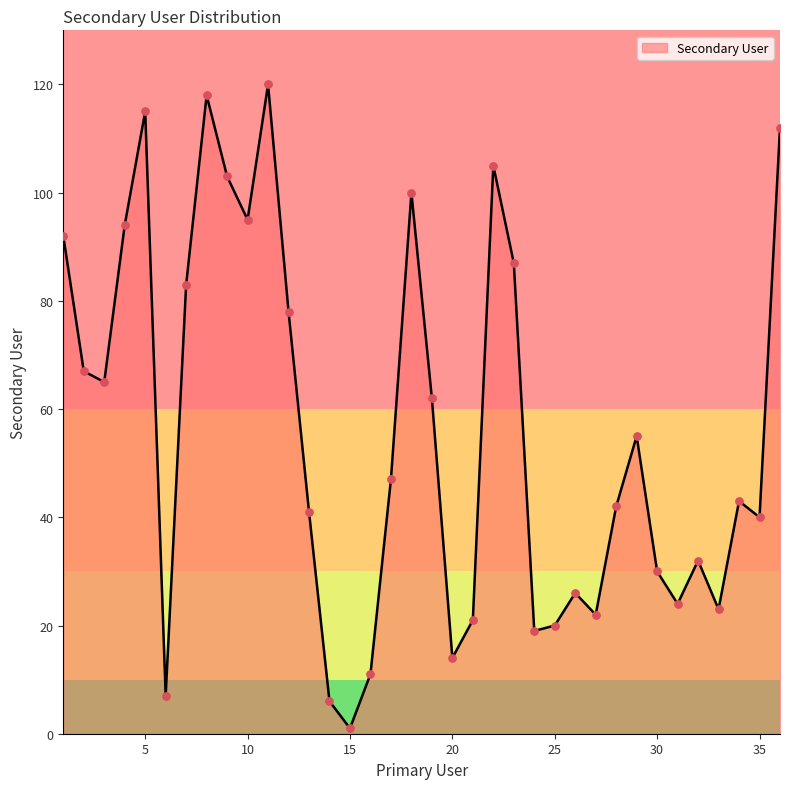

What is the greatest value displayed?

120